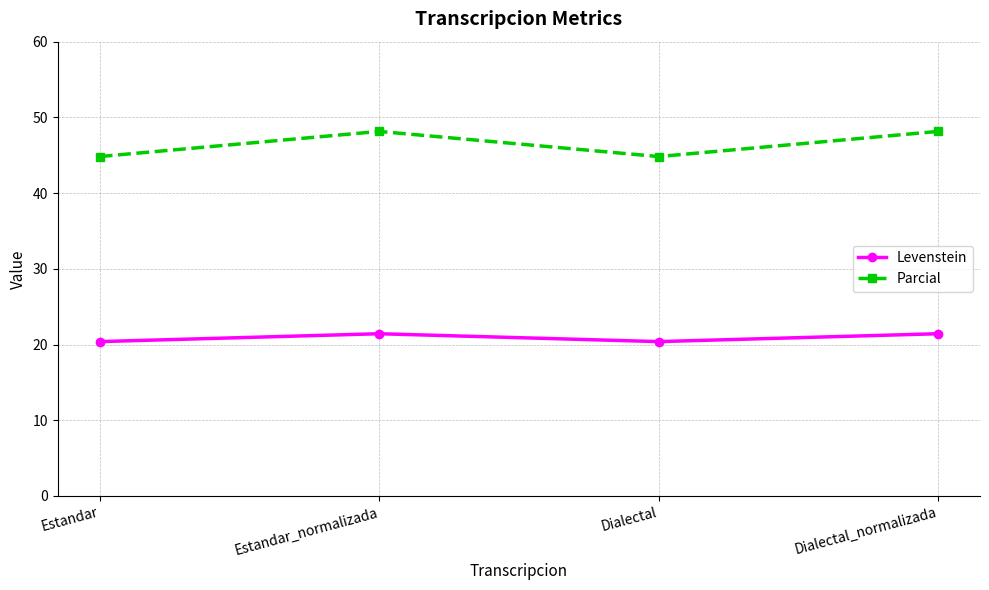

Which series has the widest spread of values?

Parcial